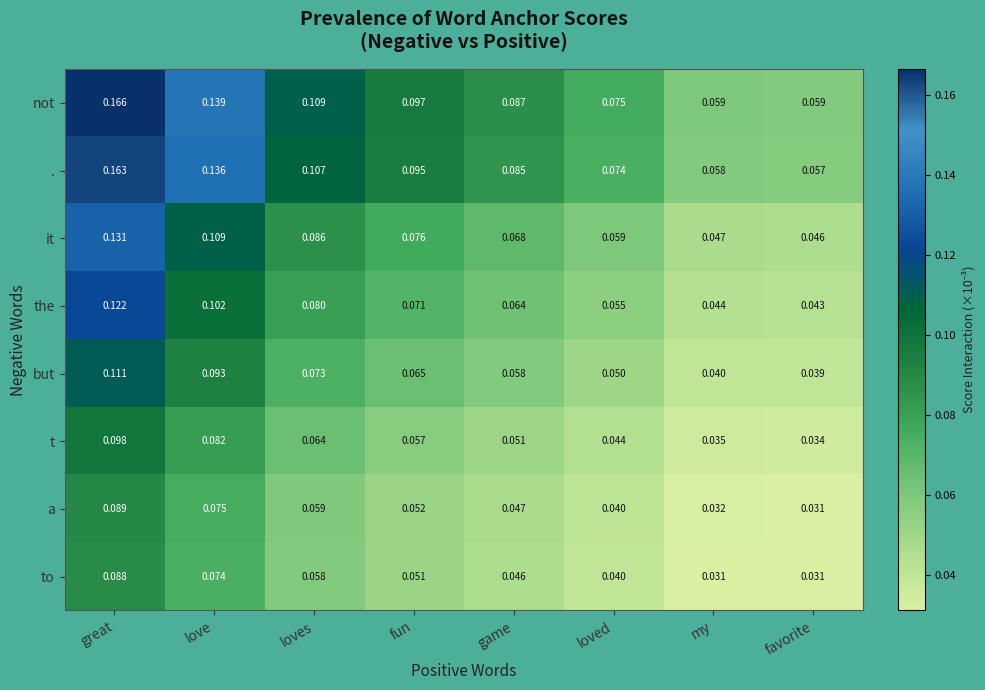

Where is . nearest to the value 0?

favorite